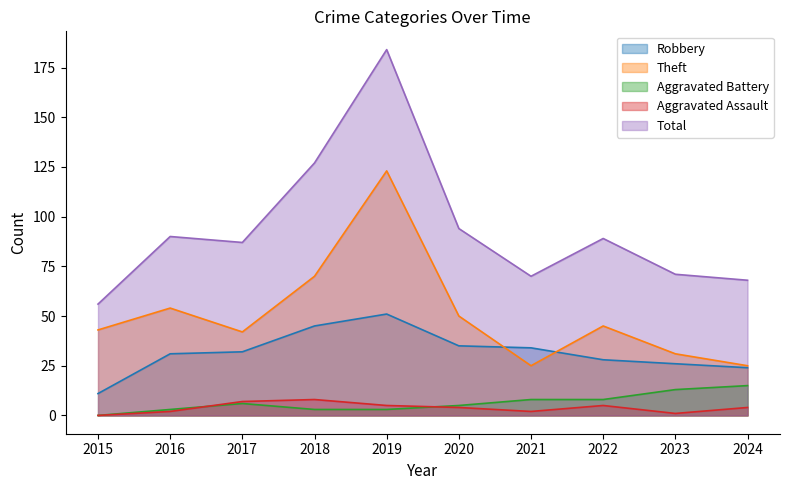

True or false: Robbery and Total intersect in this chart.

False